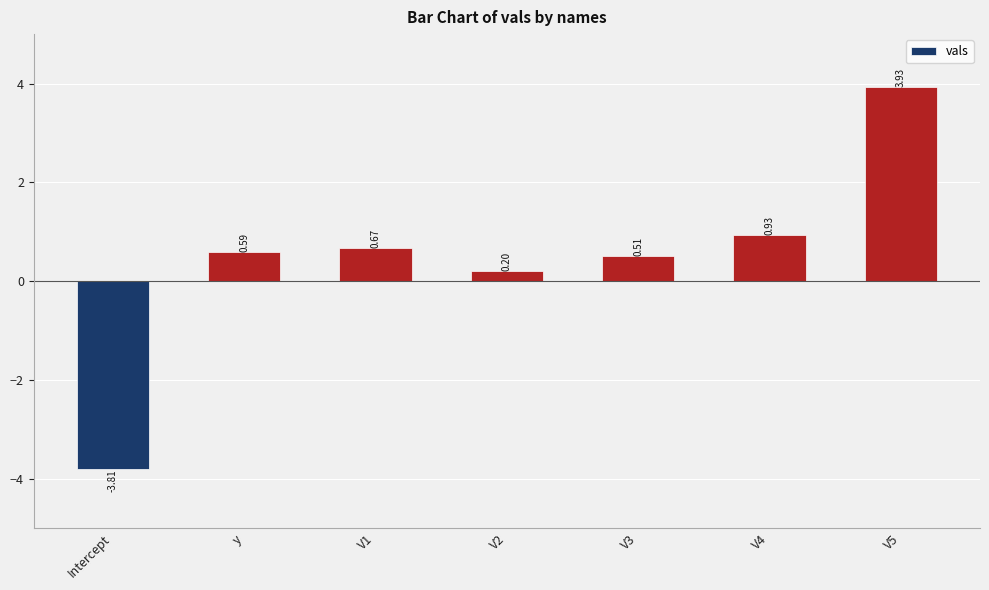

Where does the data first go above 0?

y